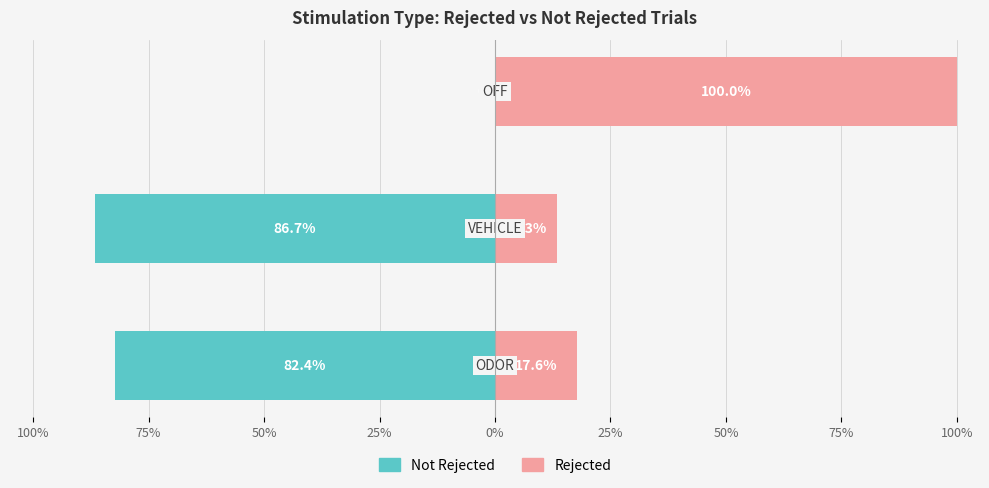

What is the difference between the maximum and minimum values in the Rejected series?

86.7